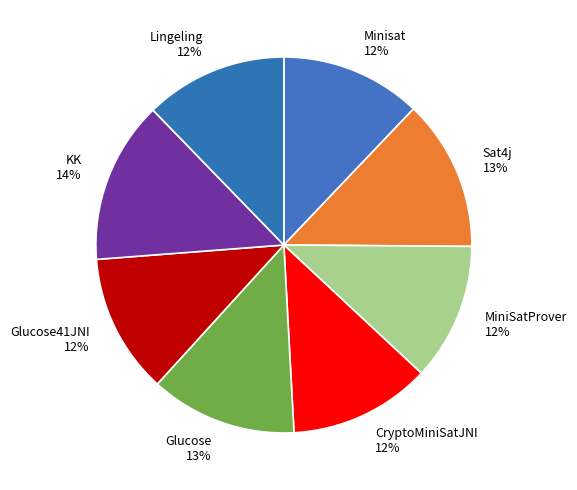

To the nearest percent, what is the difference between the largest and smallest slice percentages?

2%